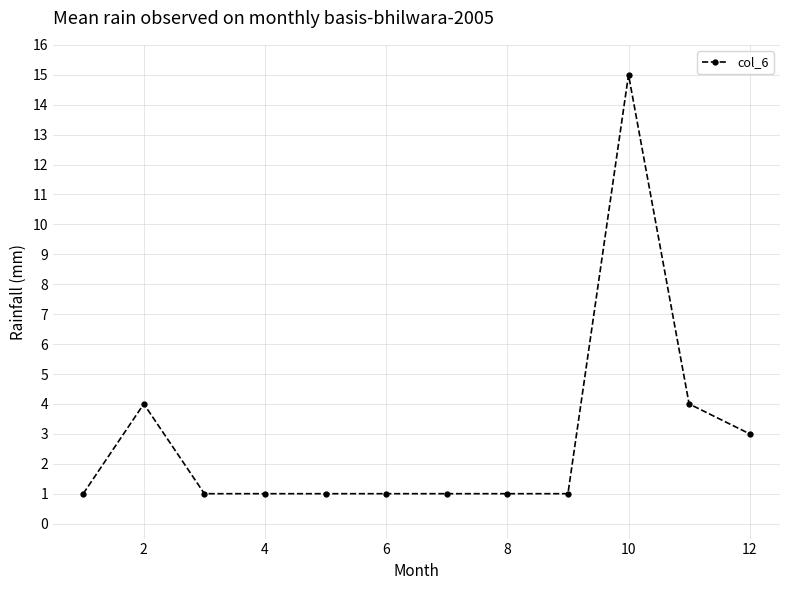

What is the value of the 5th point from the left?

1